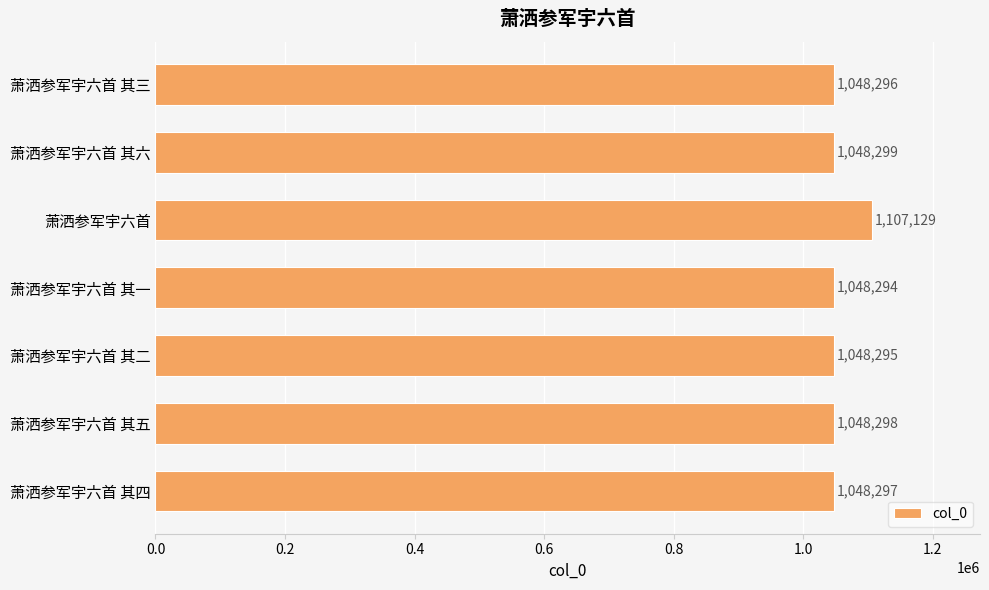

Reading top to bottom, extract all data points from this chart.

1048296	1048299	1107129	1048294	1048295	1048298	1048297